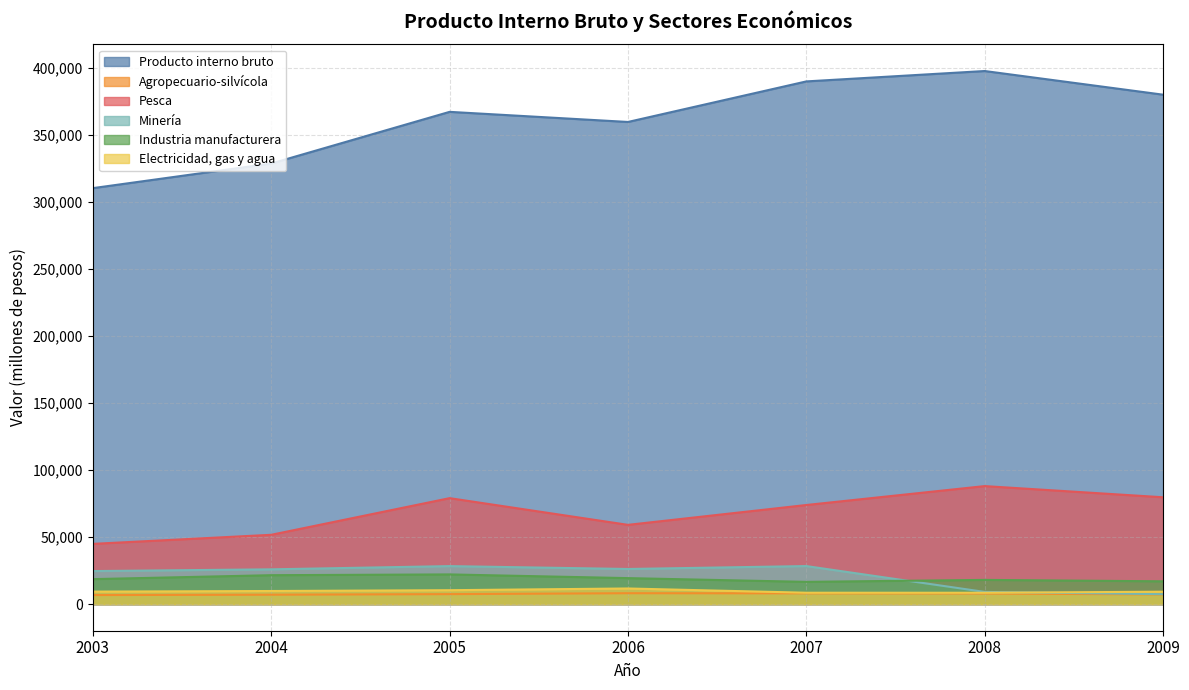

True or false: Minería has more than 1 points higher than both neighbors.

True